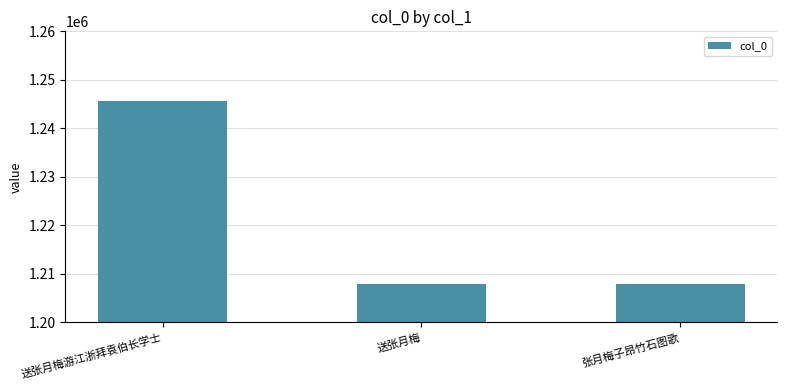

What is the value of the 2nd bar from the left?

1207969